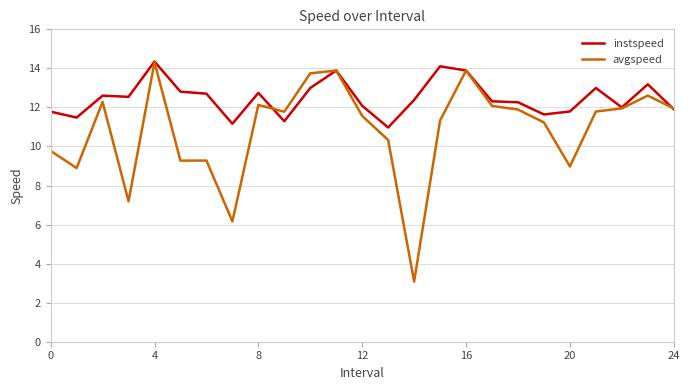

What is the maximum value shown in the chart?

14.4